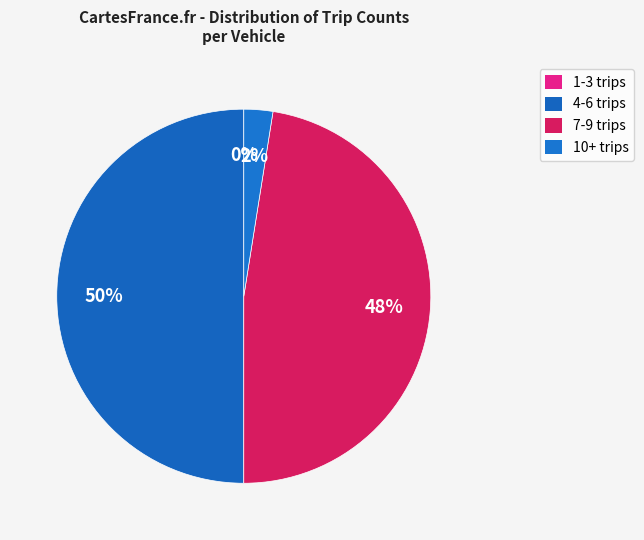

Does 28 account for over 50% of the chart?

No